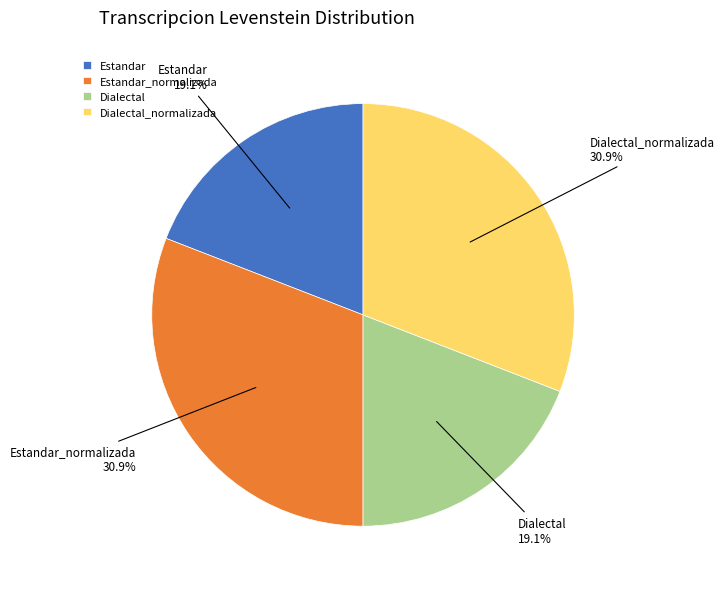

Is there any slice that represents more than half of the pie?

No